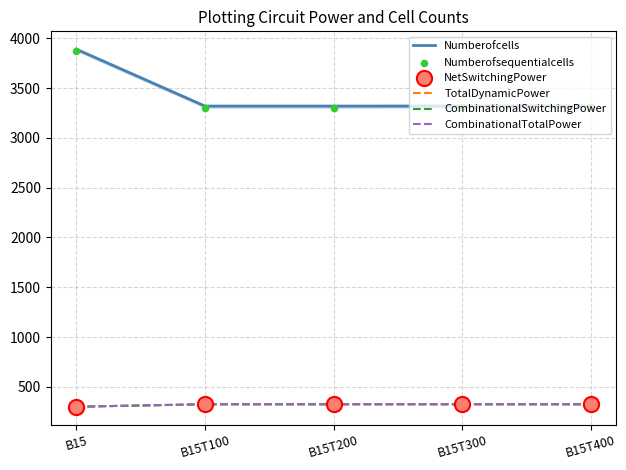

At which category is the sum across all series the highest?

B15